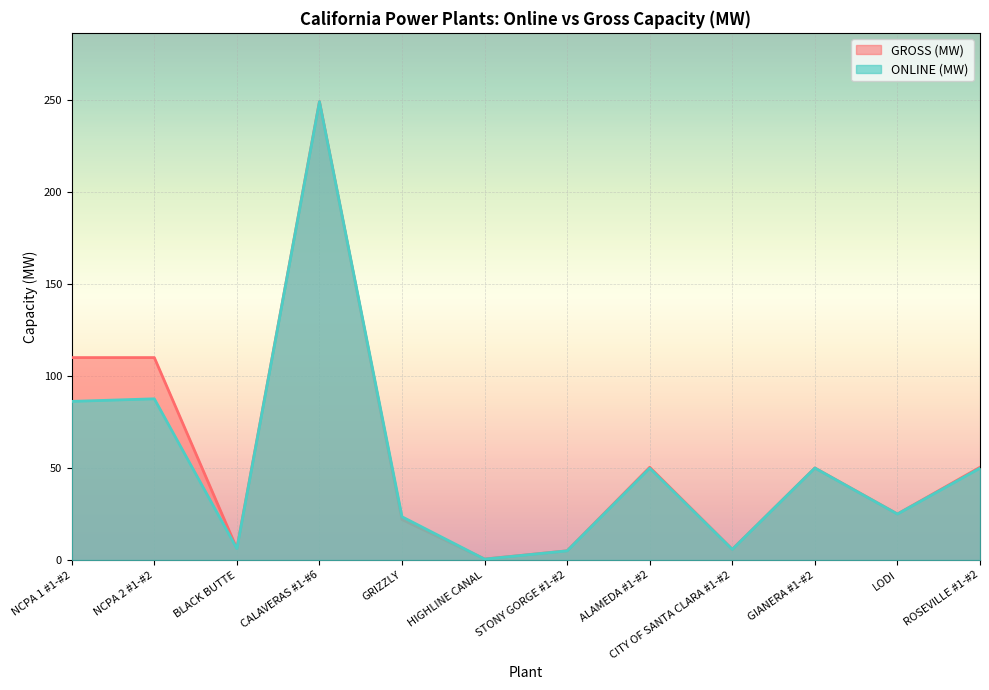

What is the lowest value of the GROSS (MW) series?

0.5